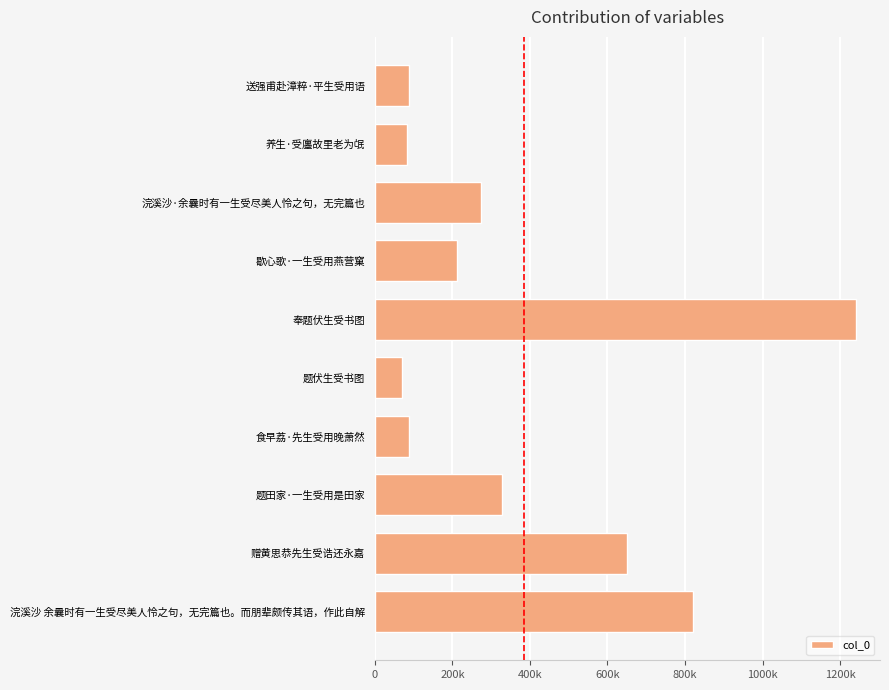

What is the average value?

385535